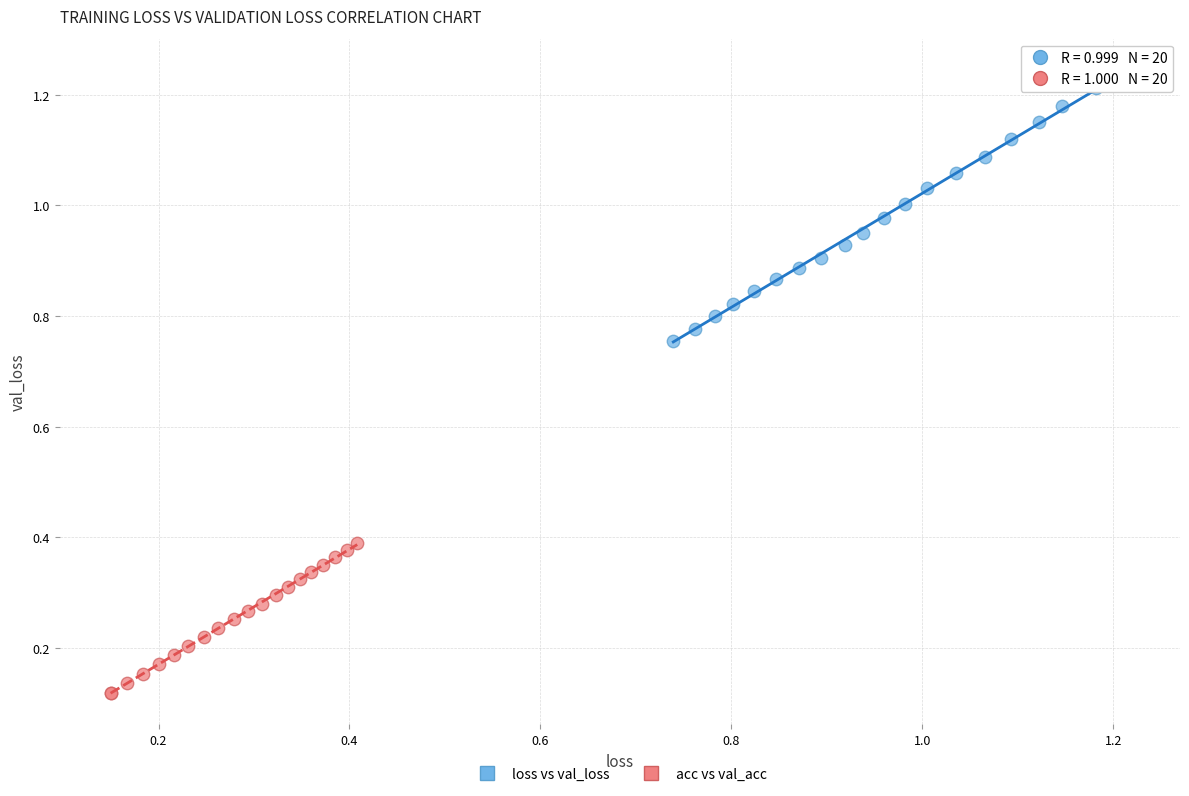

Which series contains the highest Y value?

loss vs val_loss